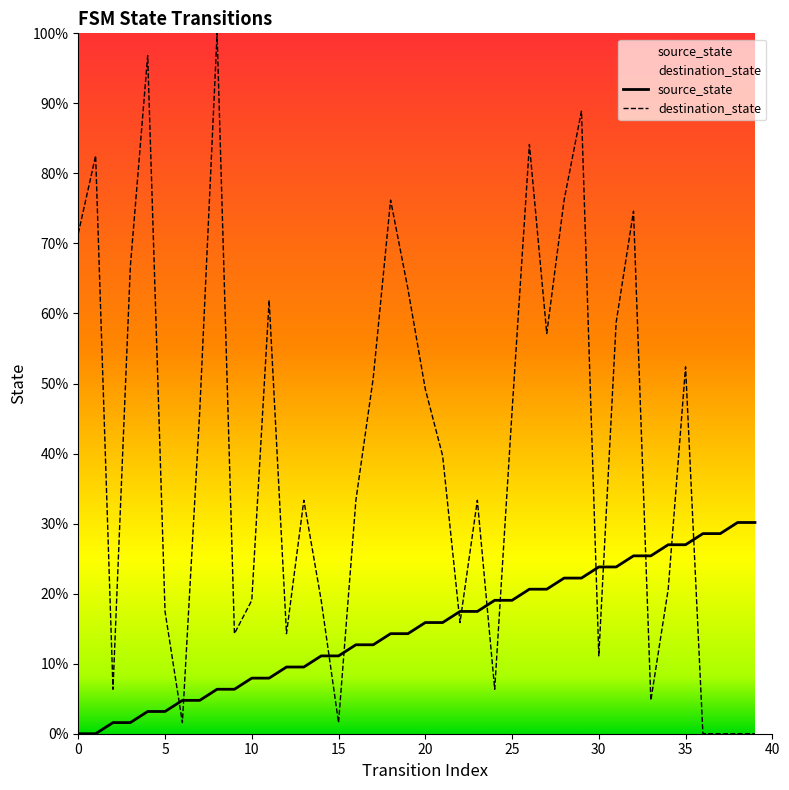

Reading right to left, list all the values displayed in this chart.

source_state: 30.2	30.2	28.6	28.6	27.0	27.0	25.4	25.4	23.8	23.8	22.2	22.2	20.6	20.6	19.0	19.0	17.5	17.5	15.9	15.9	14.3	14.3	12.7	12.7	11.1	11.1	9.5	9.5	7.9	7.9	6.3	6.3	4.8	4.8	3.2	3.2	1.6	1.6	0.0	0.0
destination_state: 0.0	0.0	0.0	0.0	52.4	20.6	4.8	74.6	58.7	11.1	88.9	76.2	57.1	84.1	46.0	6.3	33.3	15.9	39.7	49.2	63.5	76.2	50.8	33.3	1.6	19.0	33.3	14.3	61.9	19.0	14.3	100.0	46.0	1.6	17.5	96.8	66.7	6.3	82.5	71.4